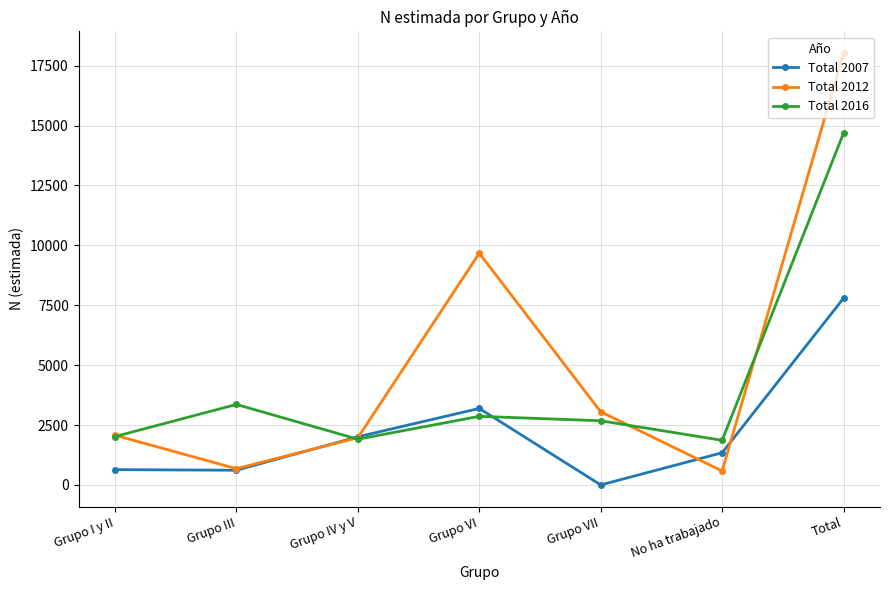

The Total 2016 series shows 2614 at No ha trabajado. True or false?

False